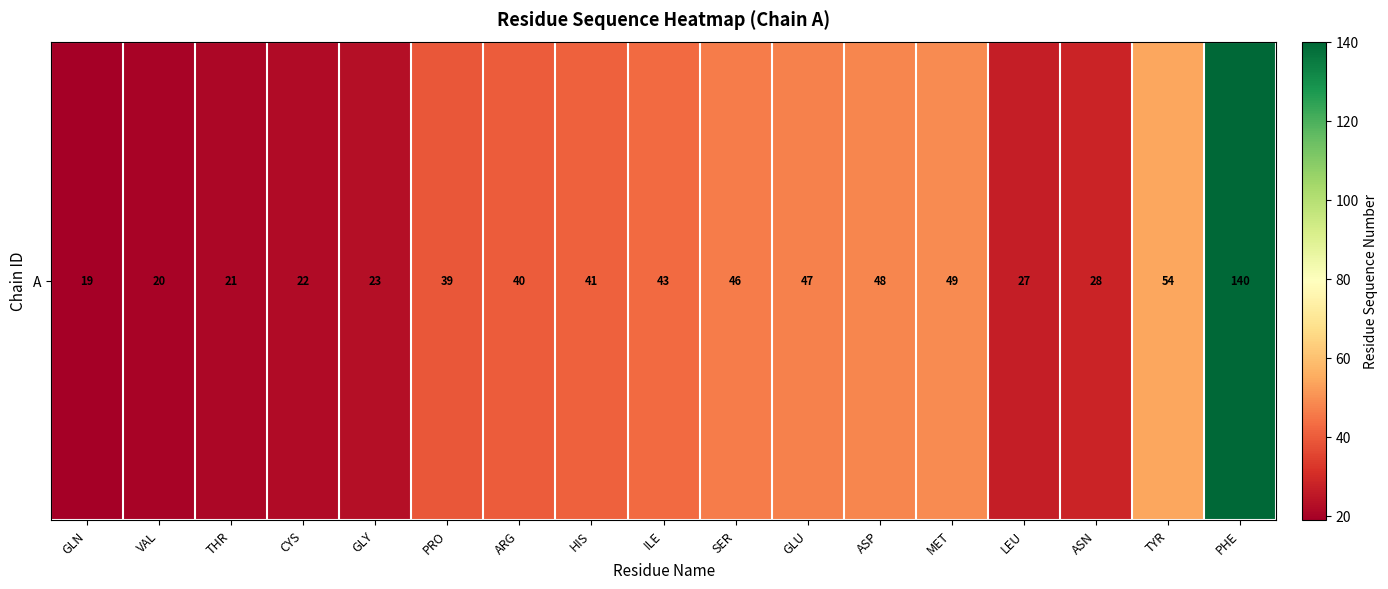

How many data points are above 40?

8